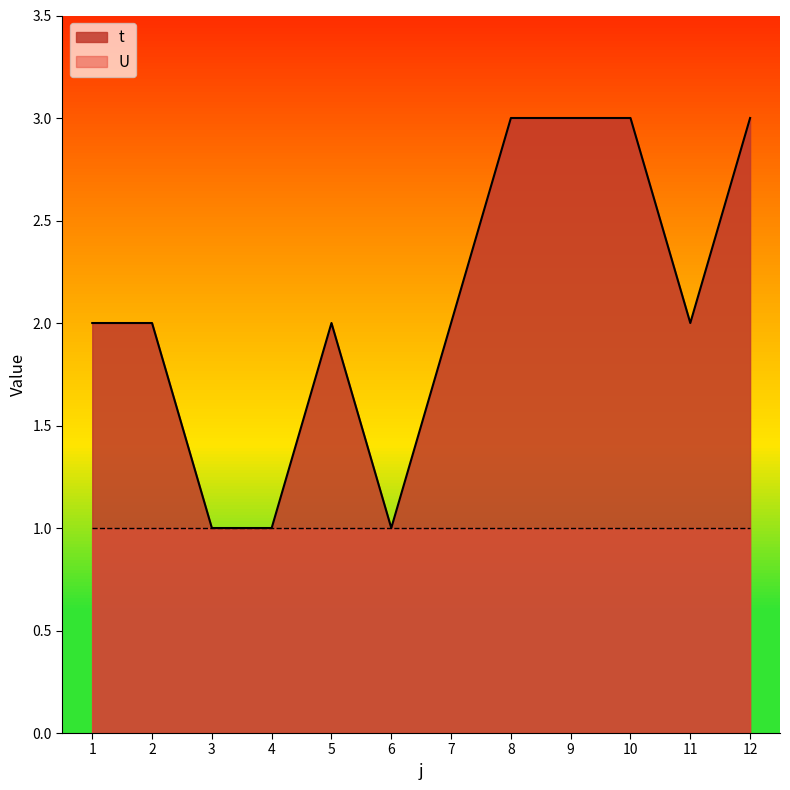

What is the sum of the values at 11 and 3?

3